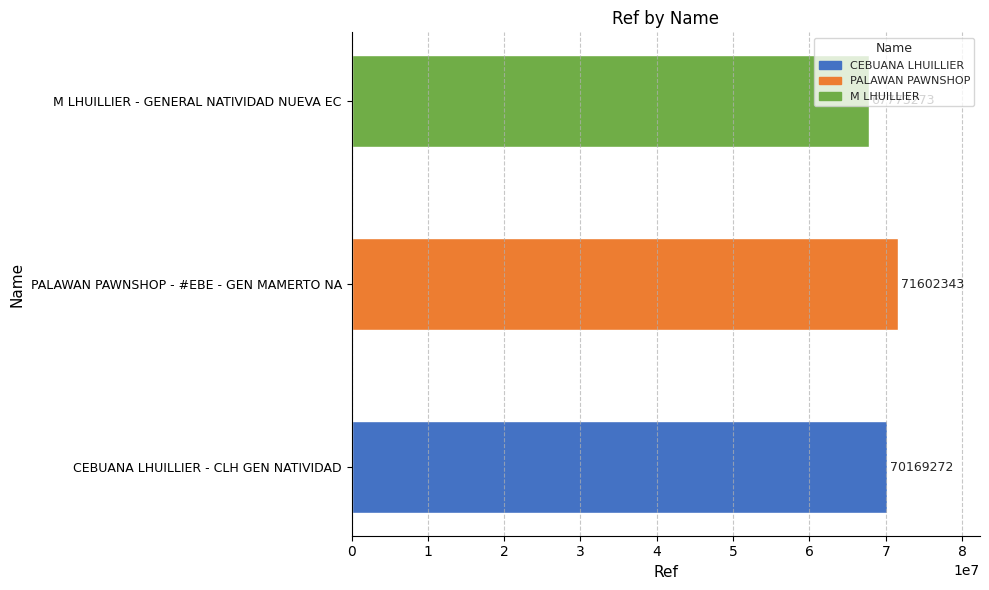

Rank the categories by value from lowest to highest.

M LHUILLIER - GENERAL NATIVIDAD NUEVA EC, CEBUANA LHUILLIER - CLH GEN NATIVIDAD, PALAWAN PAWNSHOP - #EBE - GEN MAMERTO NA